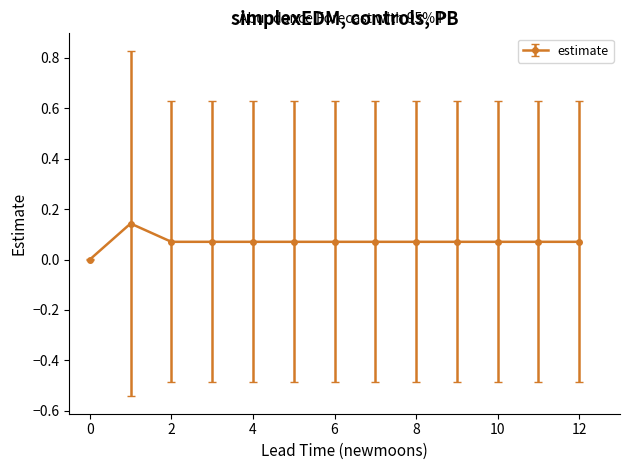

What is the sum of all values?

0.9